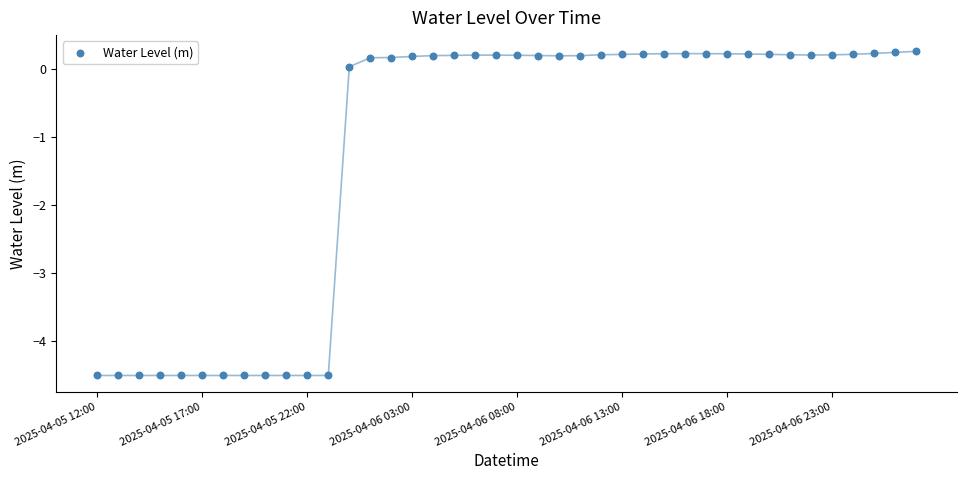

Between 30 and 32, which is larger?

30